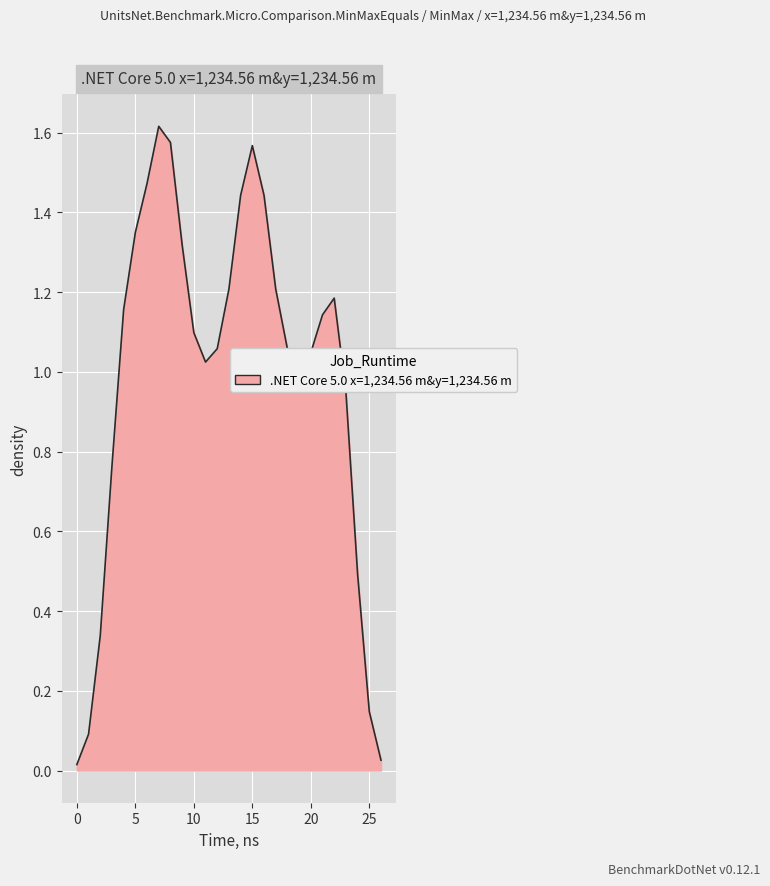

Is it true that the value at 0 is 0.0?

True